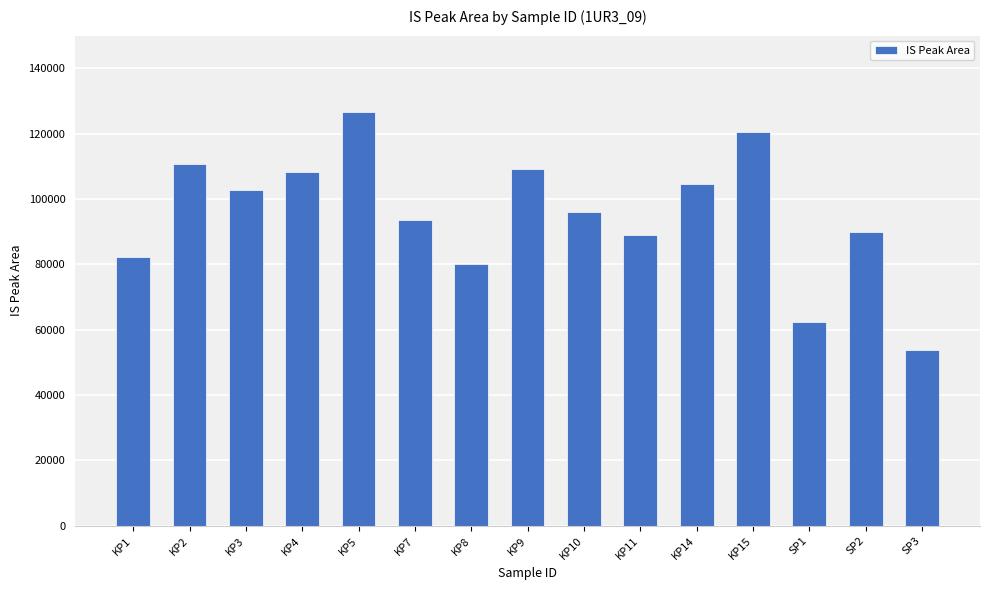

What is the maximum value shown in the chart?

126514.6